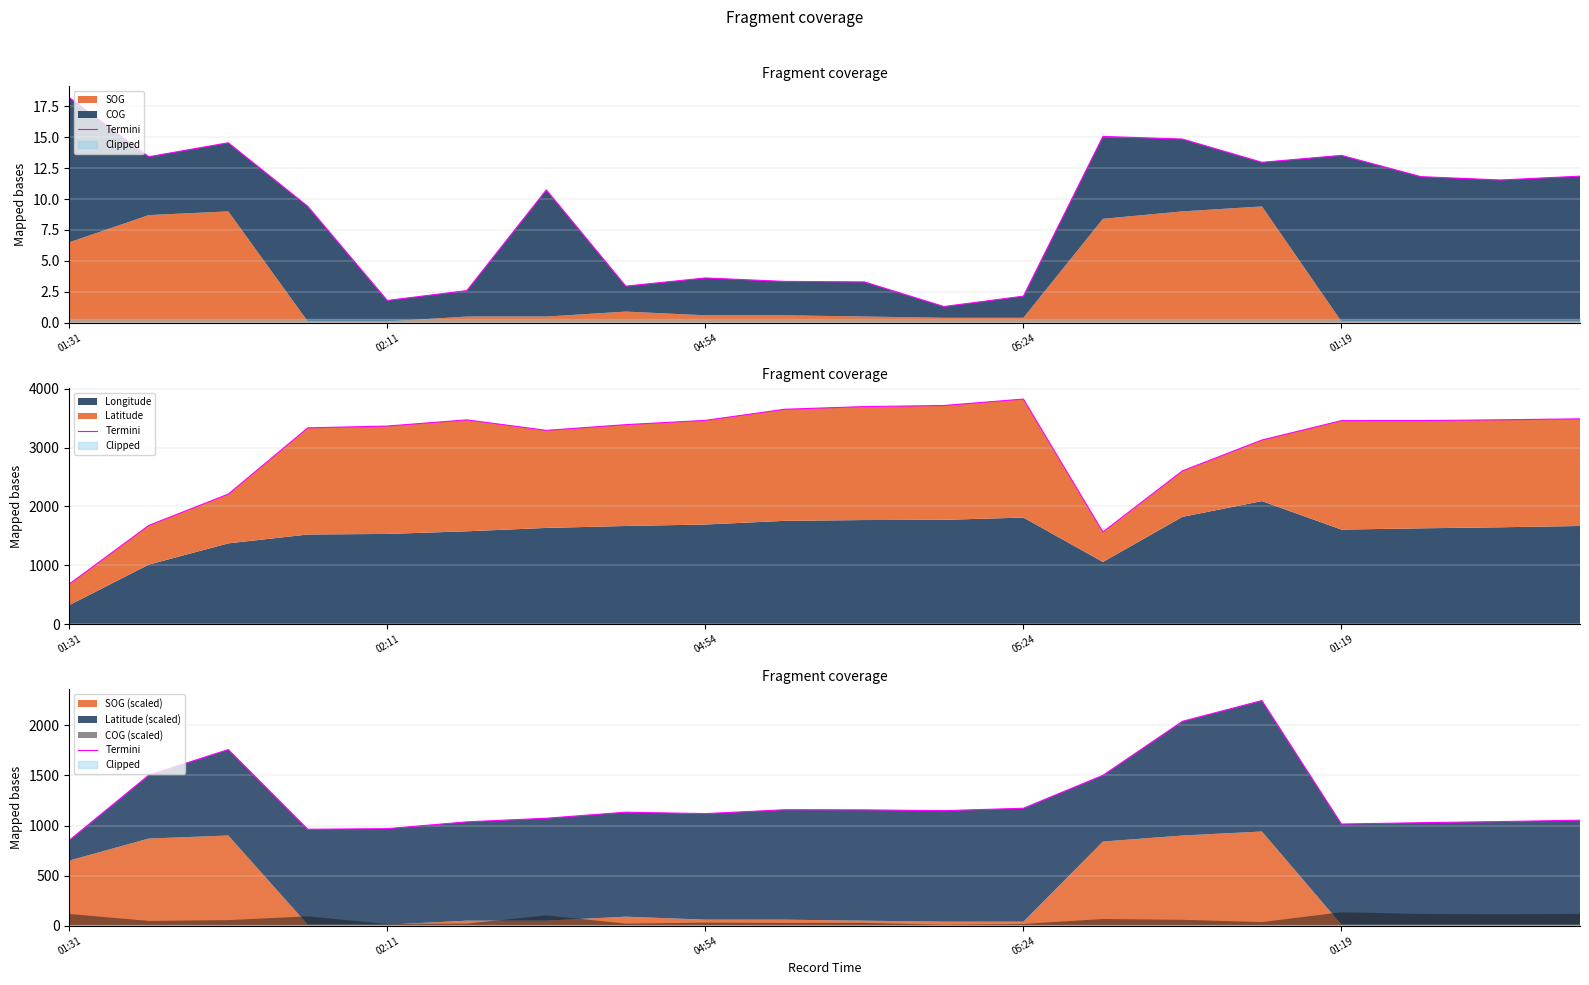

Which has a higher value, 04:54 or 10?

04:54